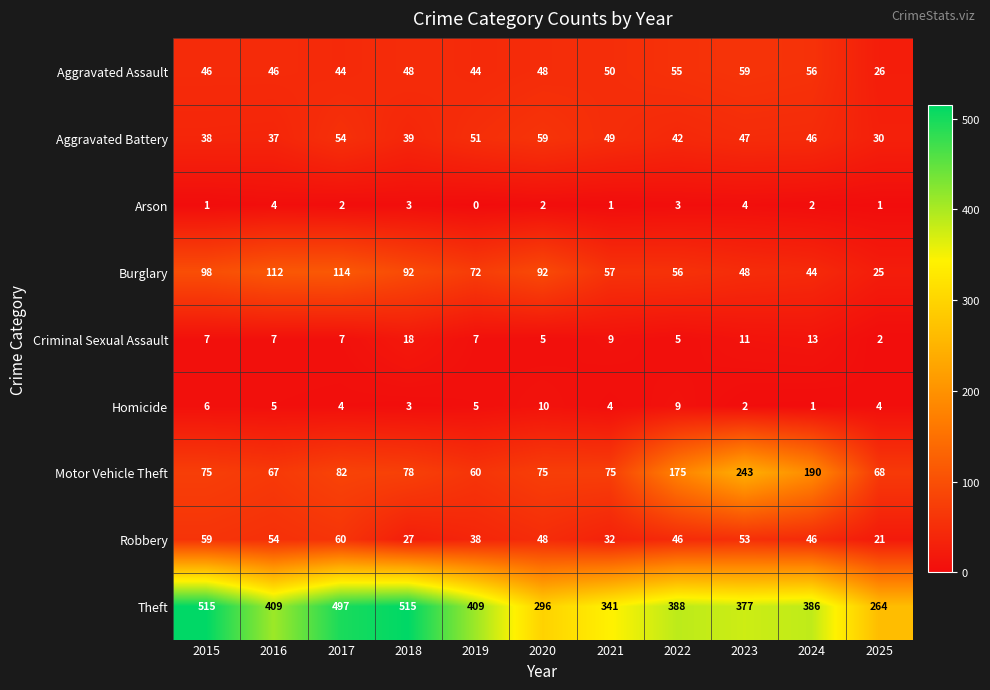

At which category is the sum across all series the highest?

2017